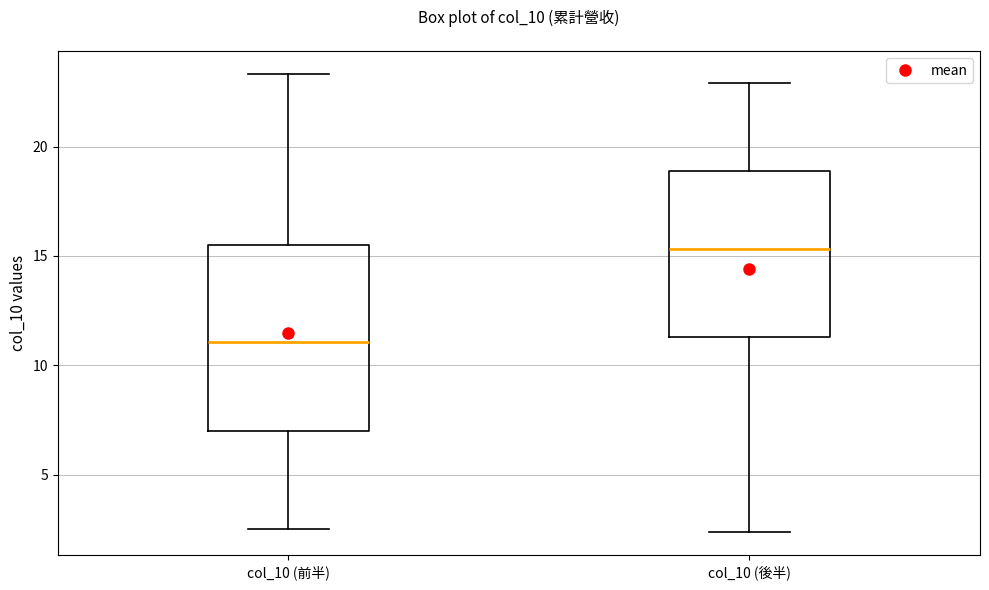

Where is the upper edge of the box for col_10 (後半) on the y-axis? The values are not printed on the chart, so give them approximately, as read against the axis.

19.0